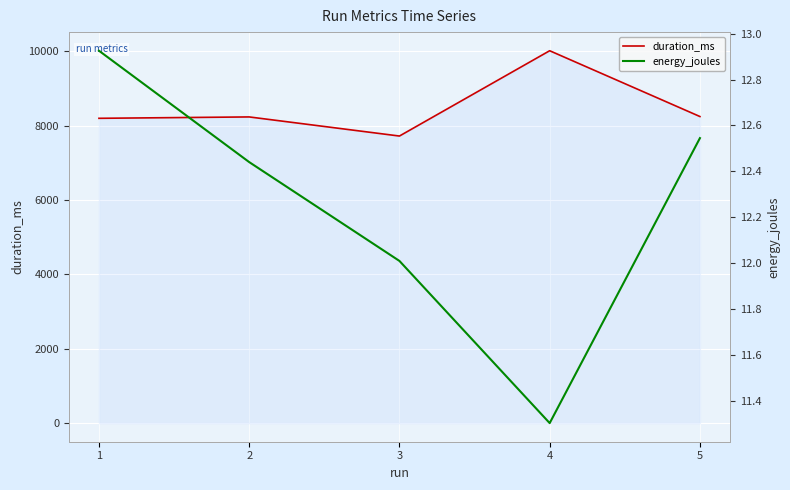

Reading left to right, extract all data points from this chart.

duration_ms: 1=8200.0	2=8237.0	3=7723.0	4=10018.0	5=8248.0
energy_joules: 1=12.9	2=12.4	3=12.0	4=11.3	5=12.5